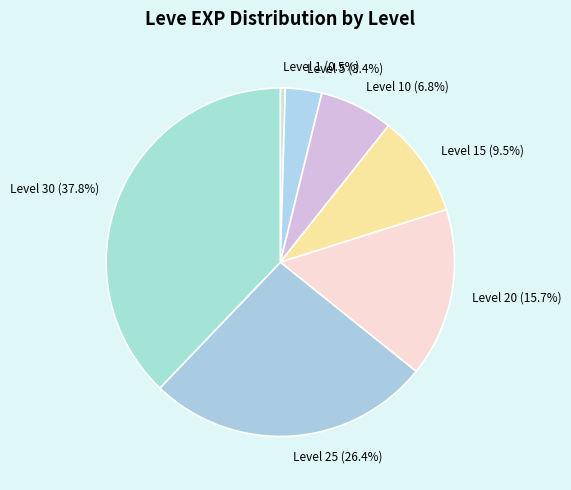

Is there a majority slice in this chart?

No